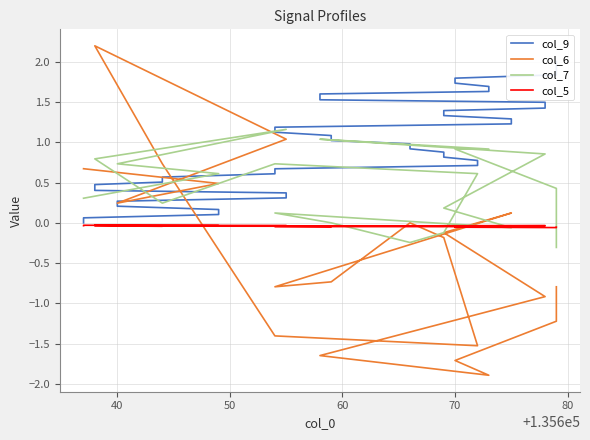

How many values in col_6 are above zero?

14